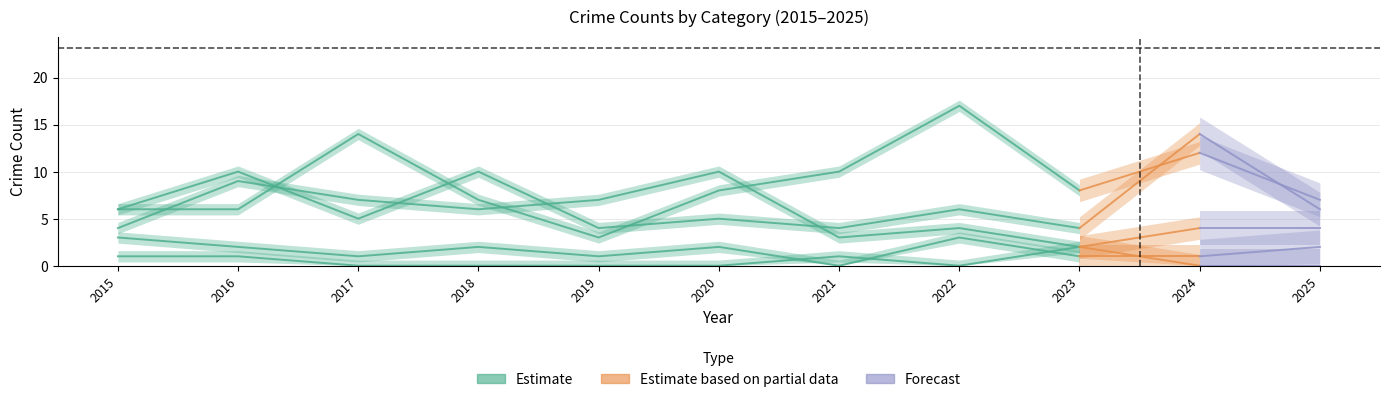

What is the sum of all Aggravated Assault values?

74